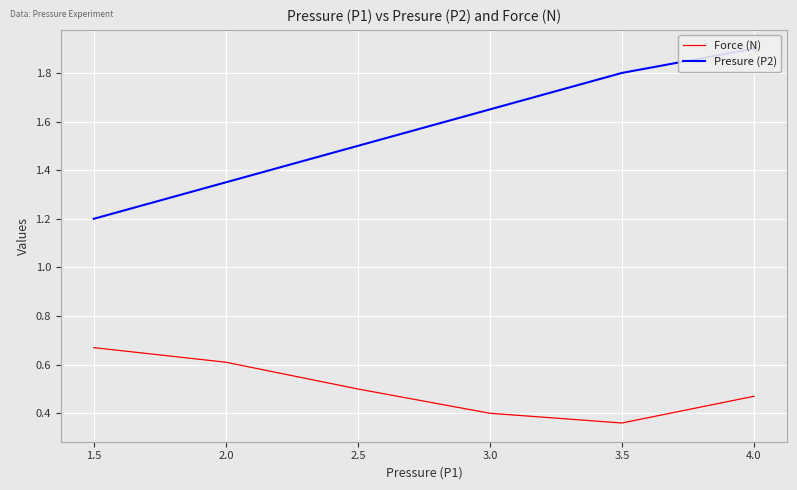

Does the chart display data point markers on the line(s)?

No